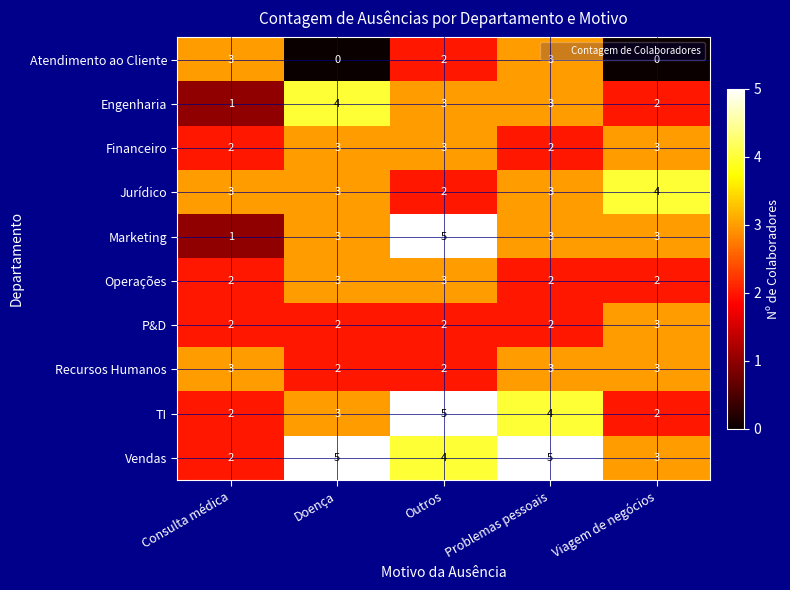

What is the sum of the Engenharia values at Outros and Doença?

7